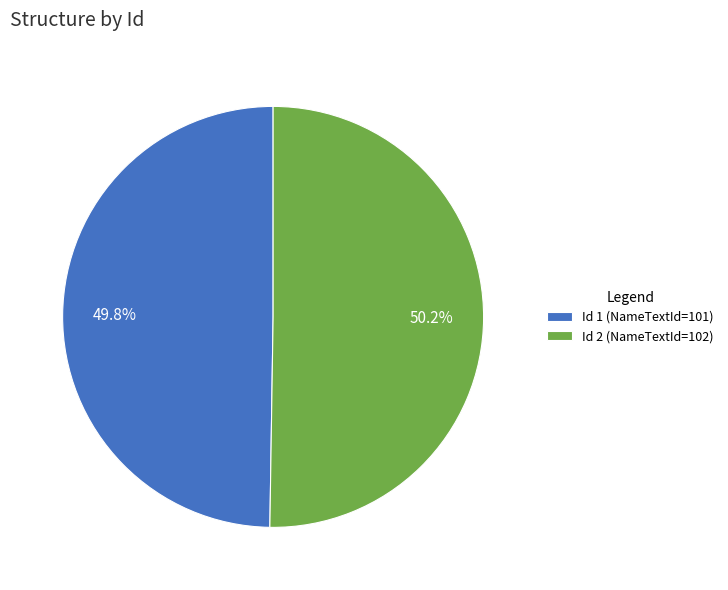

Is there any slice that represents more than half of the pie?

Yes